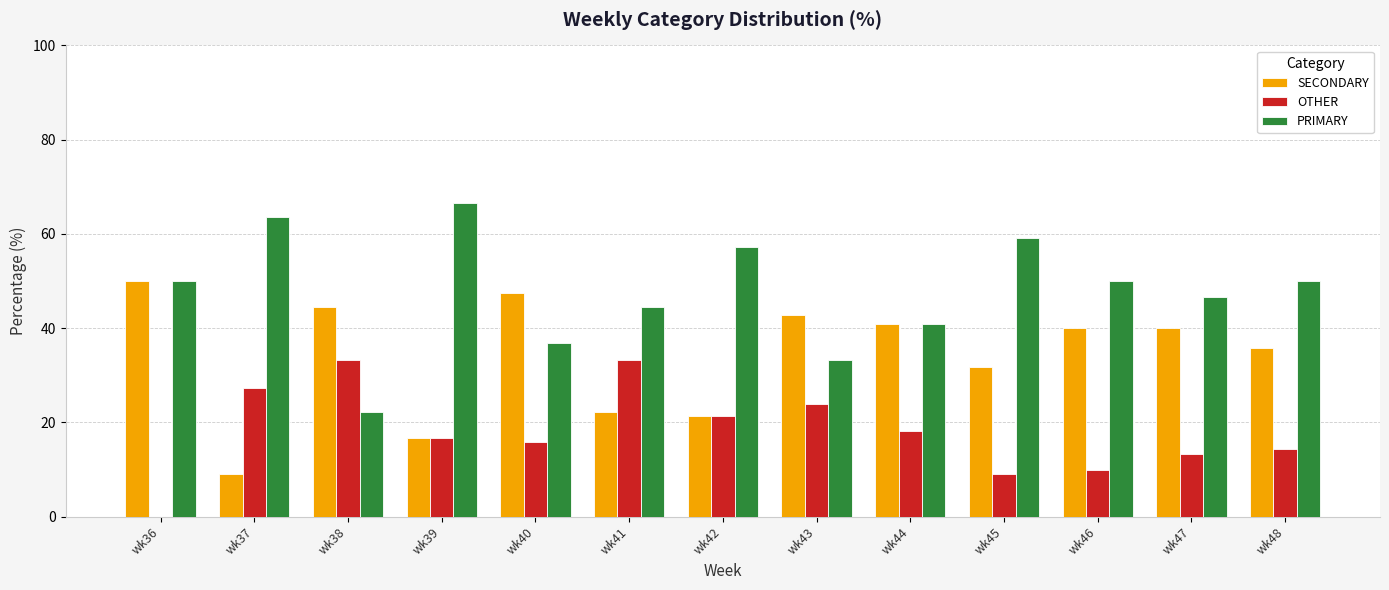

Count the number of categories in the chart.

13